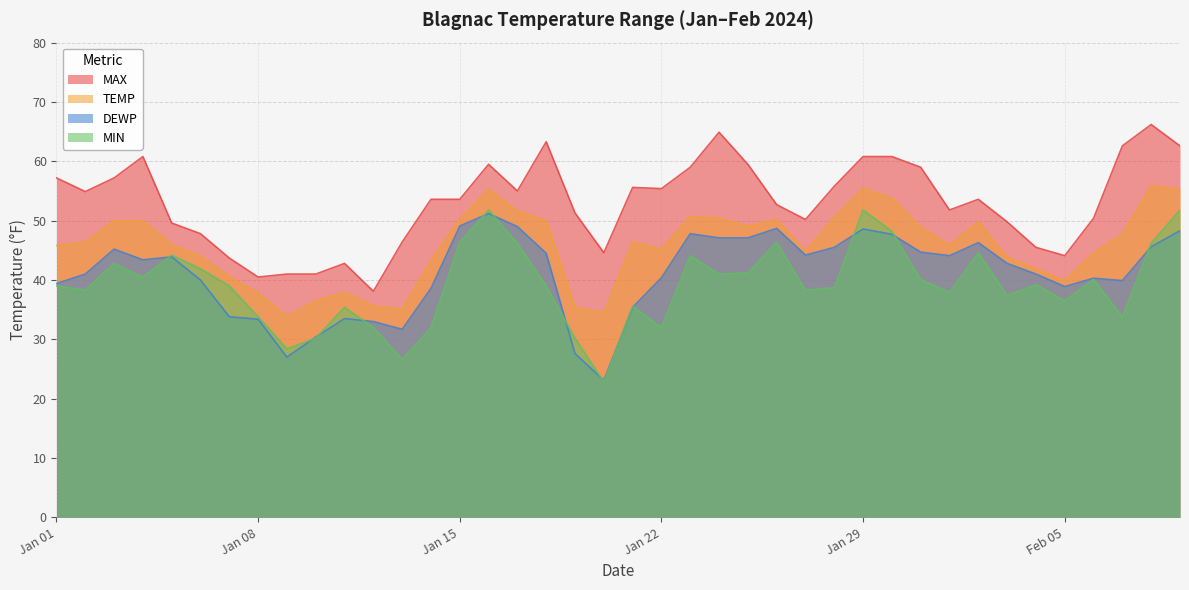

Which has a higher value, 2024-01-12 or 2024-01-13?

2024-01-13